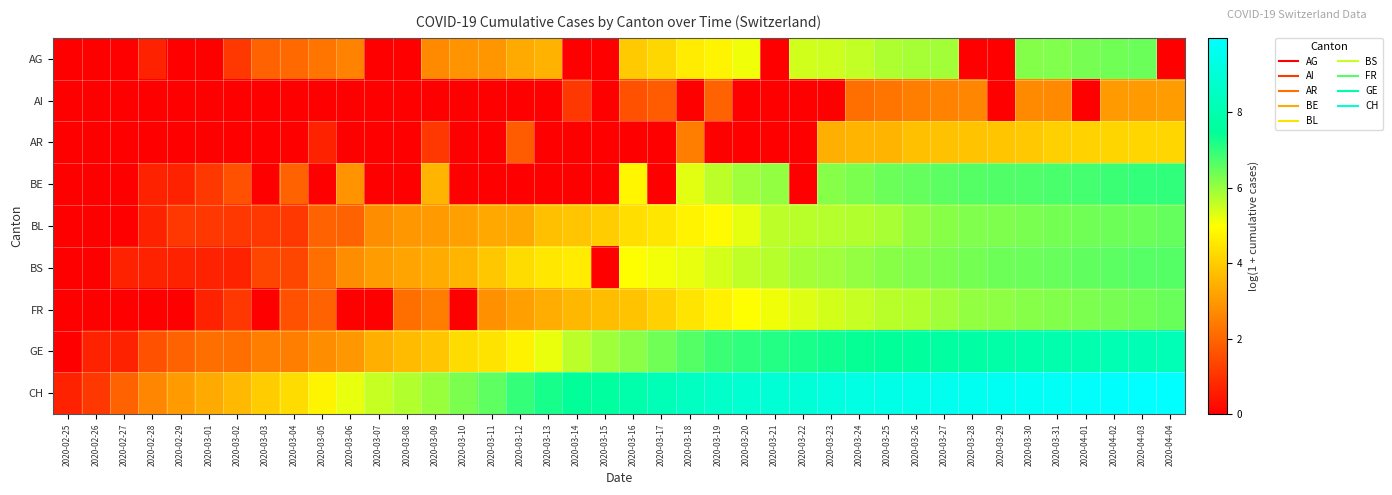

List the series in order of their peak value, lowest first.

AI, AR, AG, FR, BL, BS, BE, GE, CH